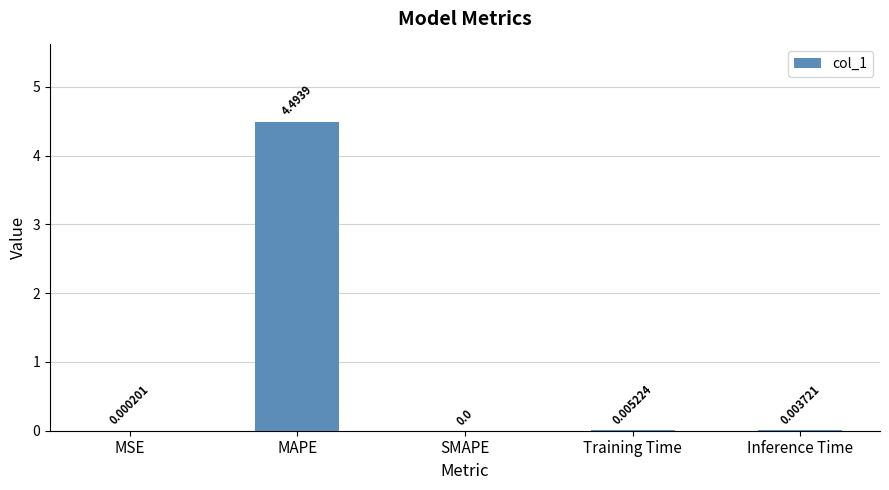

What is the change in value from MAPE to Inference Time?

-4.5